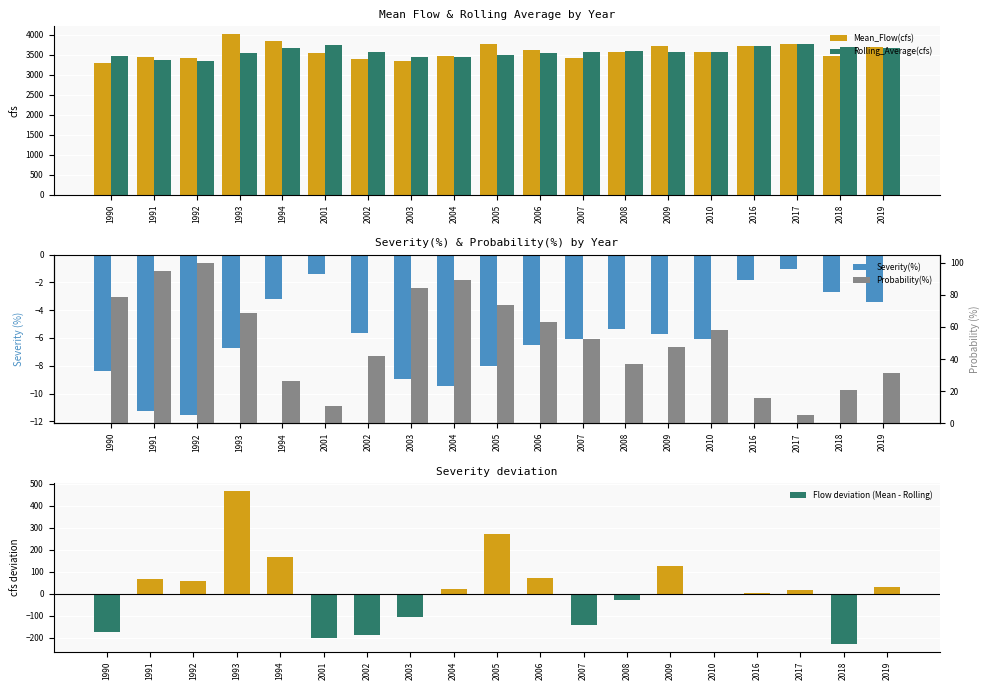

List the labels in order of Probability(%) value, largest first.

1992, 1991, 2004, 2003, 1990, 2005, 1993, 2006, 2010, 2007, 2009, 2002, 2008, 2019, 1994, 2018, 2016, 2001, 2017